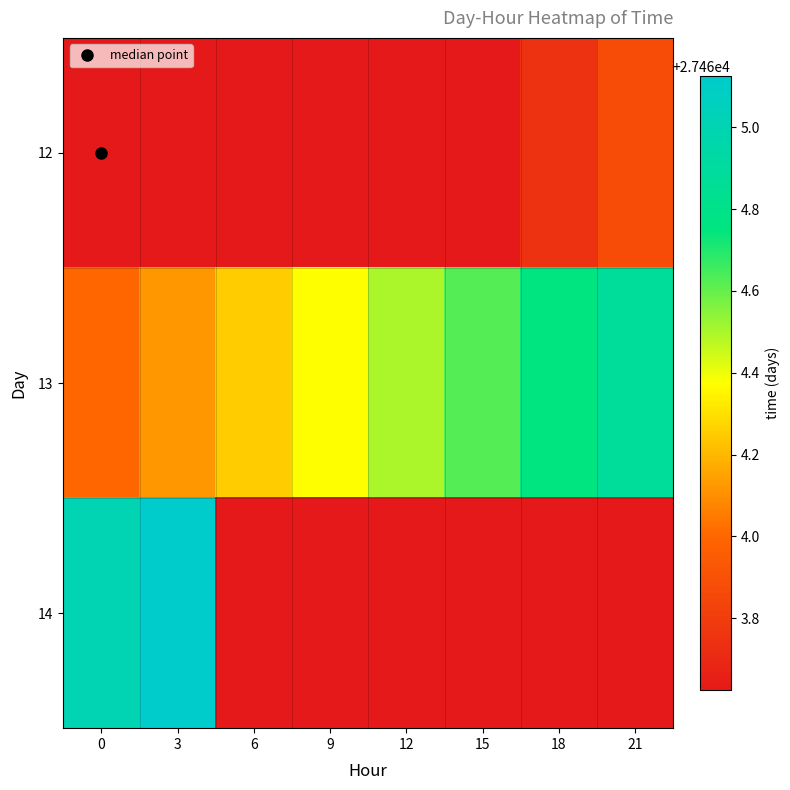

Rank the series by their maximum value, from lowest to highest.

12, 13, 14